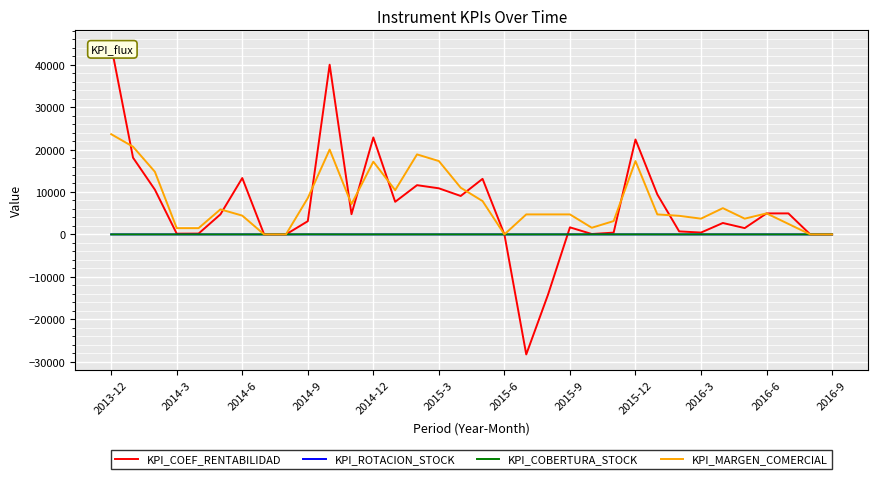

What is the difference between the maximum and minimum values in the KPI_COEF_RENTABILIDAD series?

72745.0